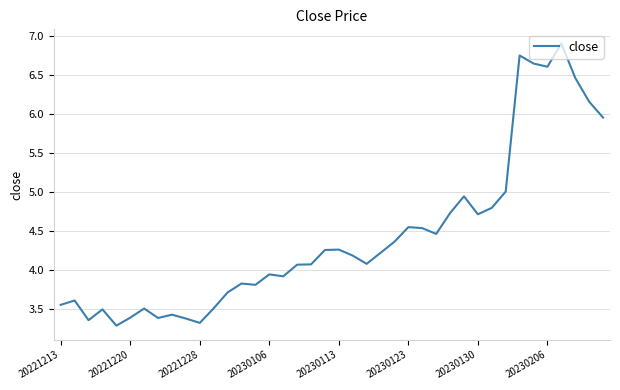

What is the smallest value displayed?

3.3